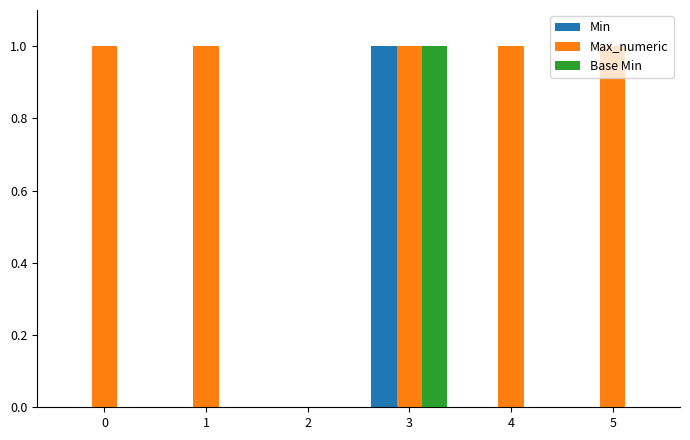

How many groups of bars are there?

6